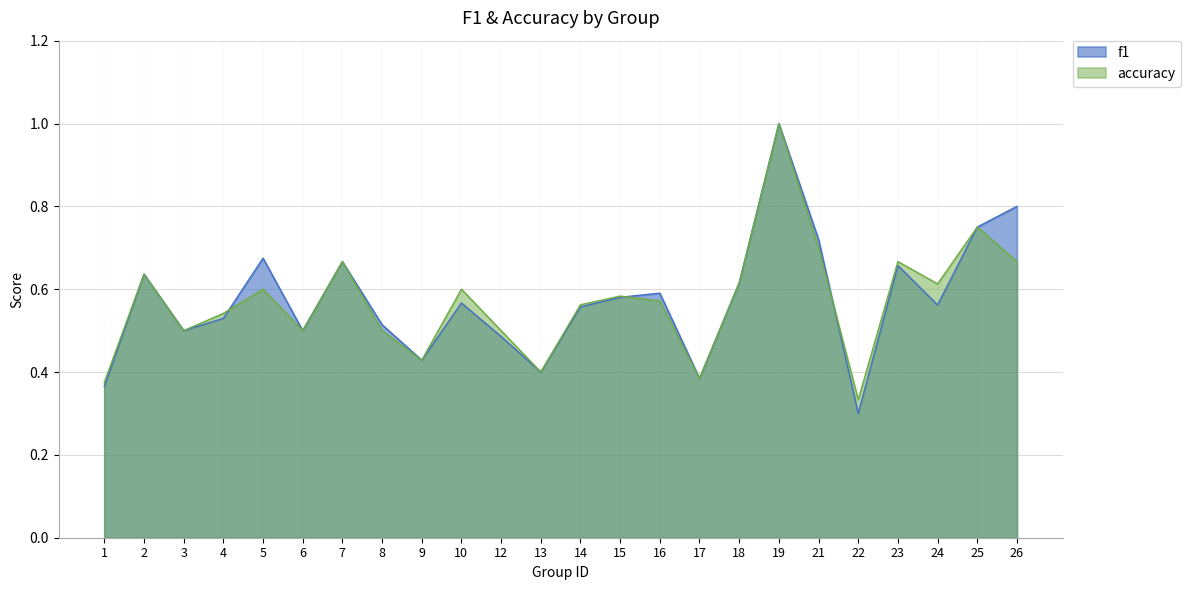

Reading right to left, transcribe all the data shown in this chart.

f1: 0.8	0.8	0.6	0.7	0.3	0.7	1.0	0.6	0.4	0.6	0.6	0.6	0.4	0.5	0.6	0.4	0.5	0.7	0.5	0.7	0.5	0.5	0.6	0.4
accuracy: 0.7	0.8	0.6	0.7	0.3	0.7	1.0	0.6	0.4	0.6	0.6	0.6	0.4	0.5	0.6	0.4	0.5	0.7	0.5	0.6	0.5	0.5	0.6	0.4